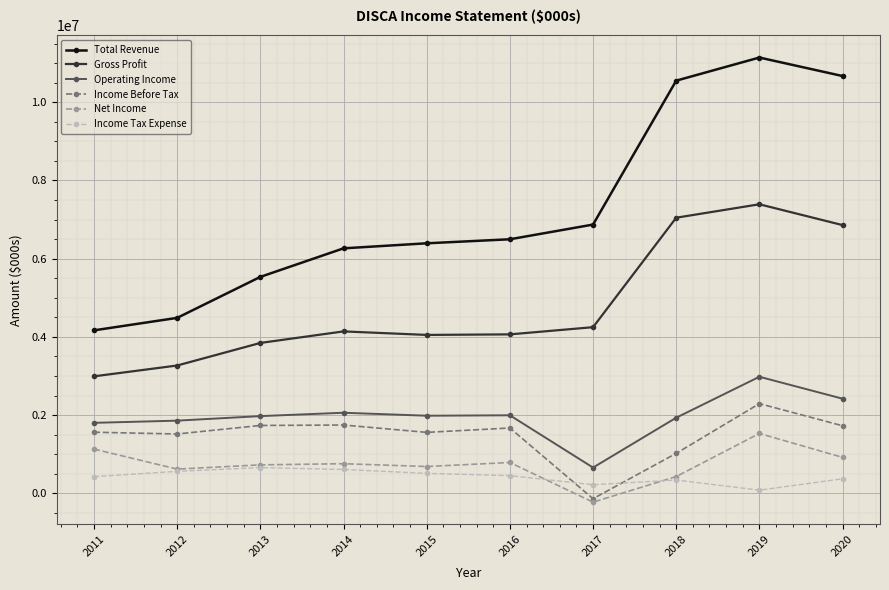

What is the difference between the Income Before Tax values at 2019 and 2014?

547000